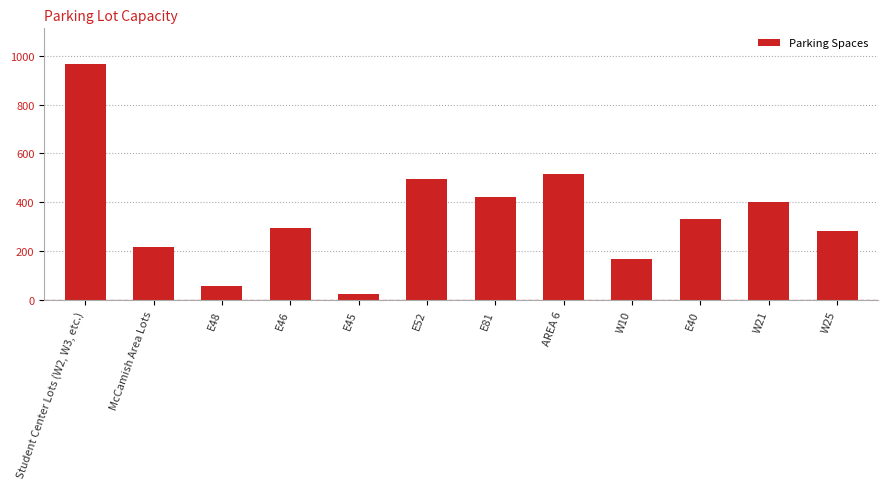

How many bars are there in total?

12